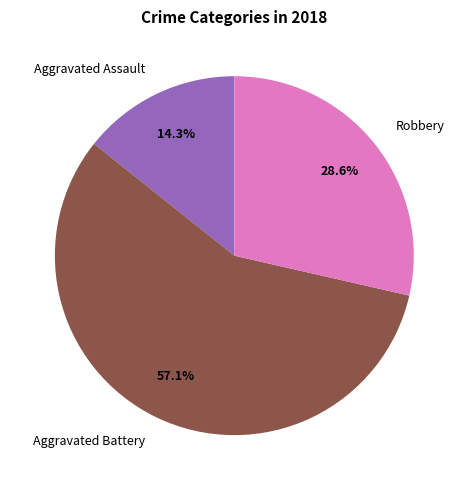

How many slices are in this pie chart?

3